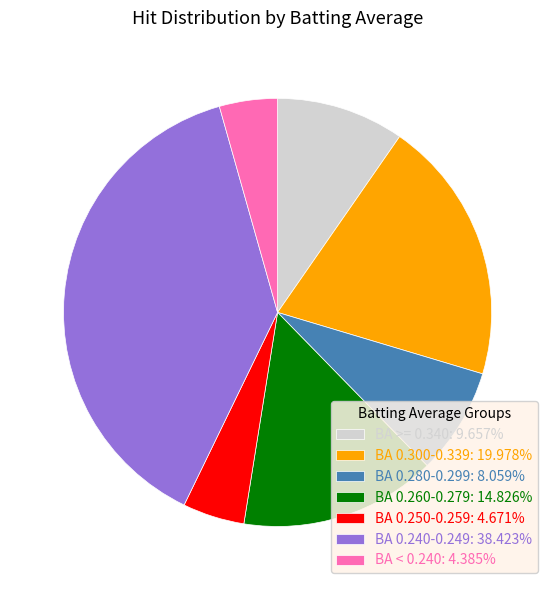

Approximately how many times larger is the value at BA 0.240-0.249: 38.423% compared to BA 0.260-0.279: 14.826%?

2.6